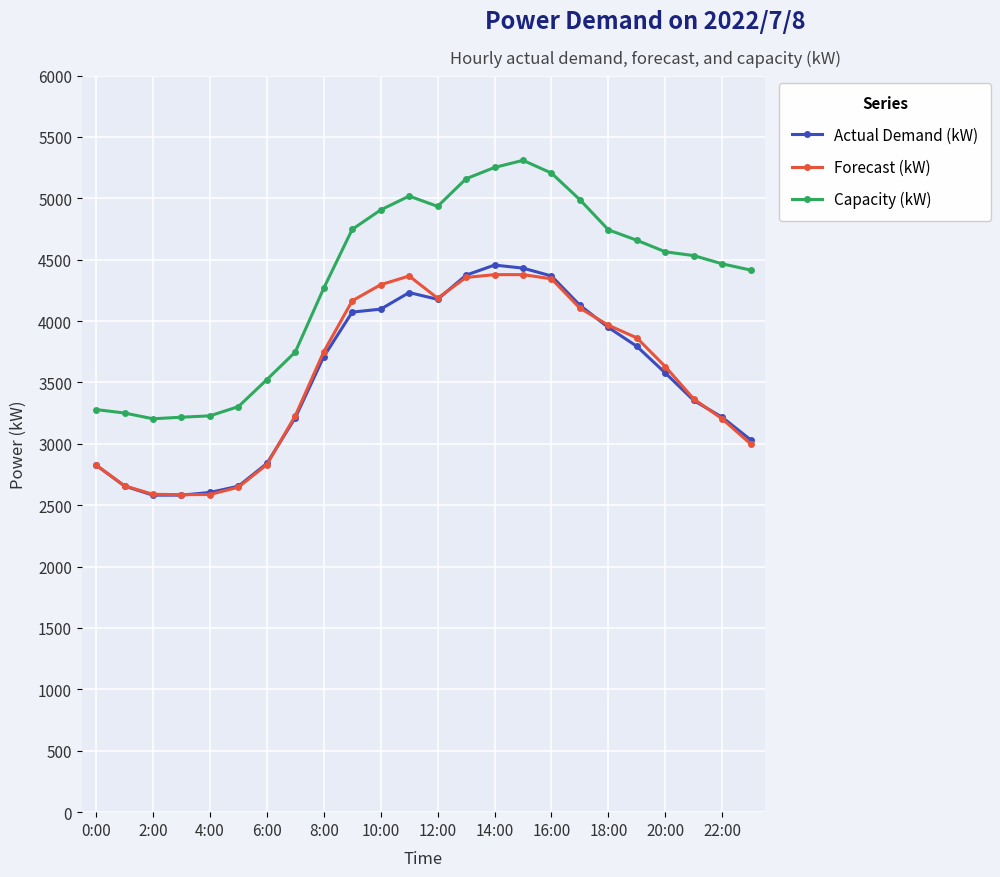

True or false: Forecast (kW) has more than 0 points higher than both neighbors.

True